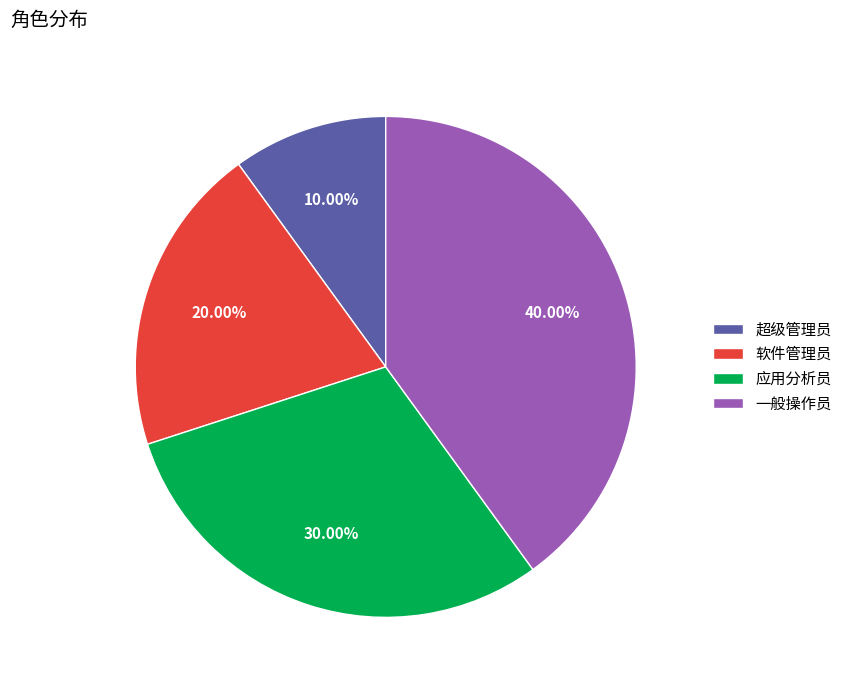

How many segments does this pie chart have?

4